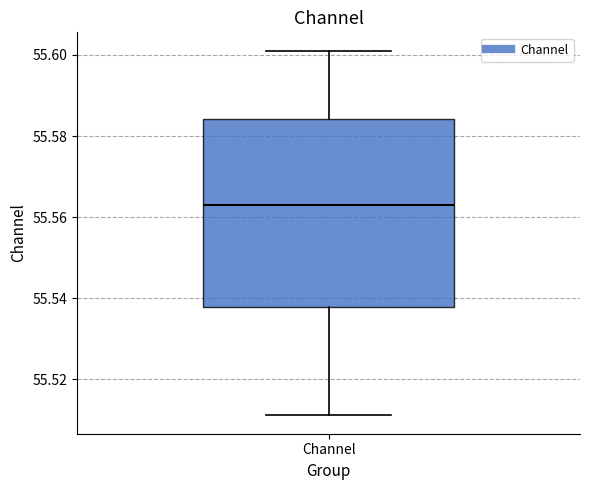

Where is the lower edge of the box for Channel on the y-axis? The values are not printed on the chart, so give them approximately, as read against the axis.

55.538